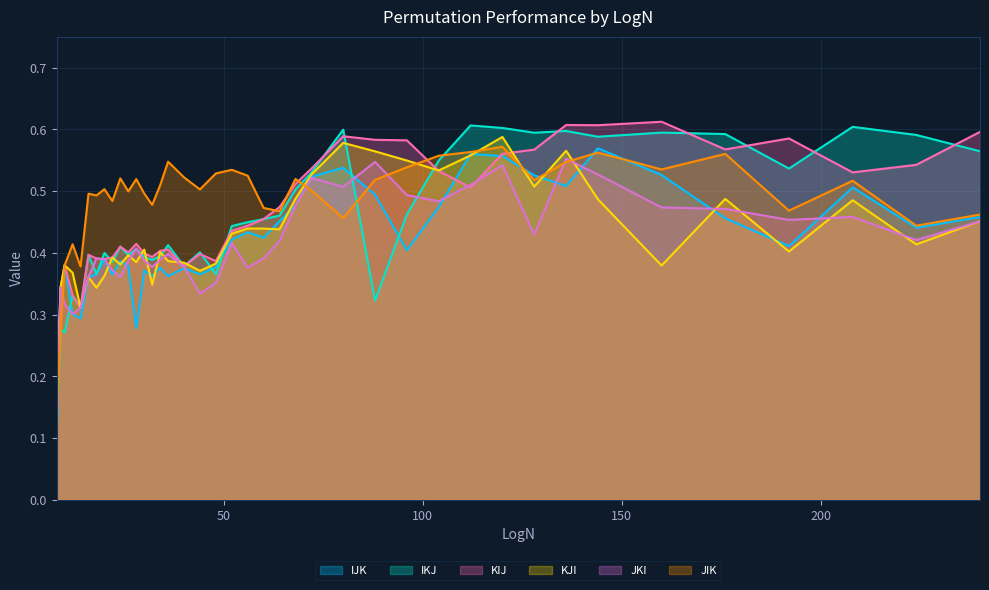

What is the sum of the IJK values at 224 and 44?

0.8